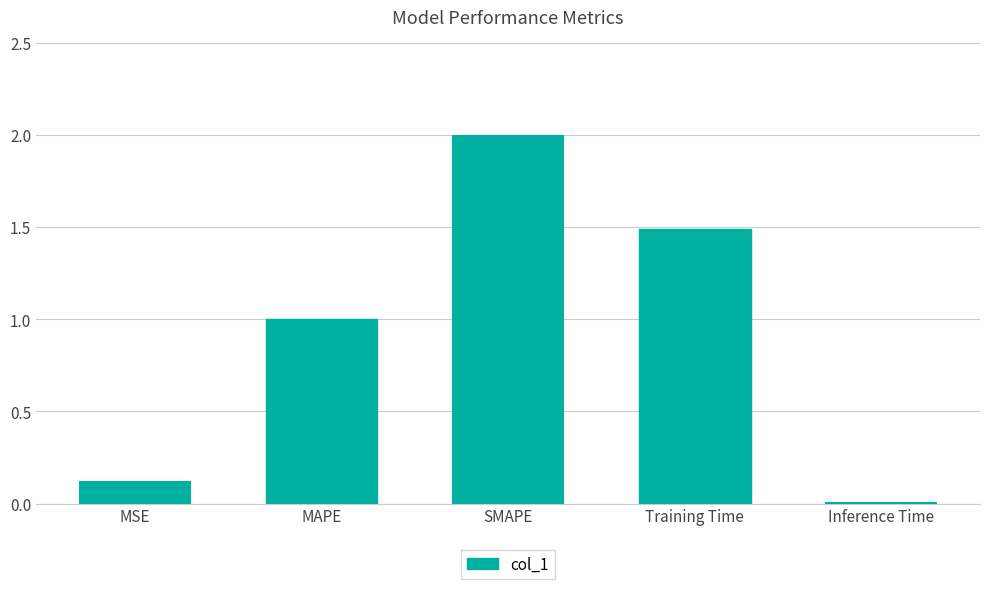

Which has a higher value, Inference Time or SMAPE?

SMAPE